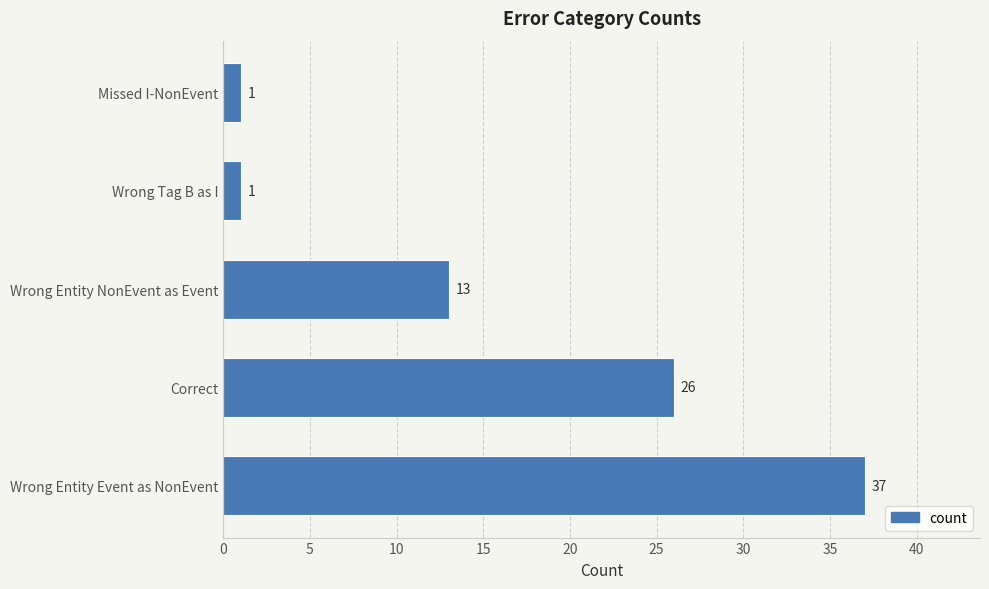

Where is the data nearest to the value 19?

Wrong Entity NonEvent as Event